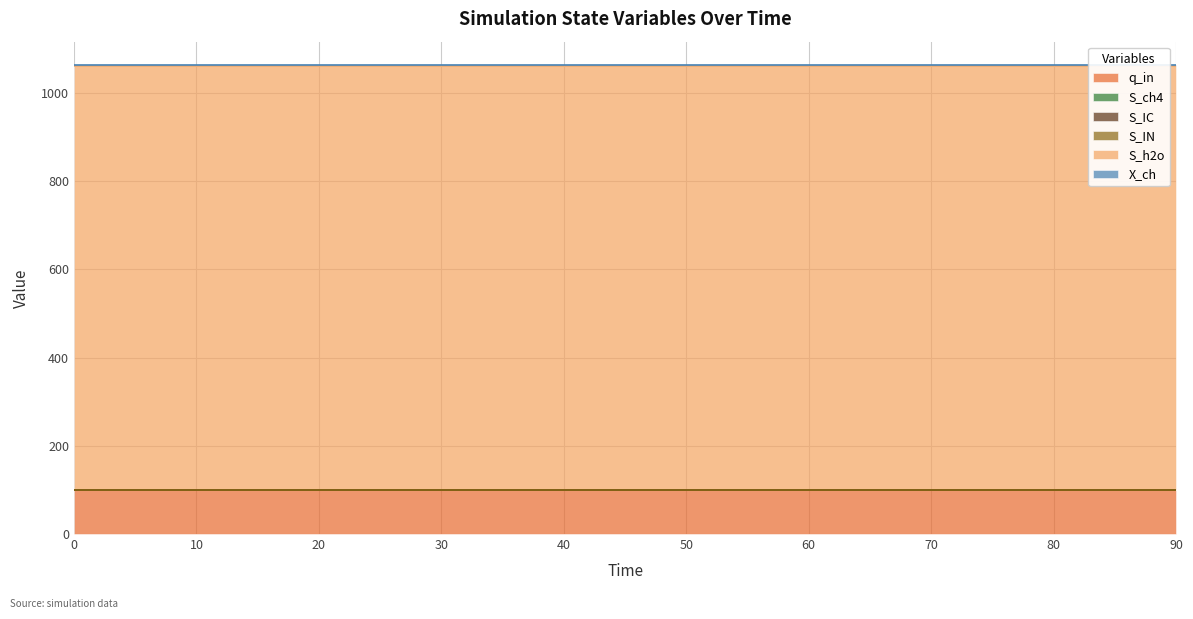

True or false: S_h2o has a value of 516.7 at 50.

False